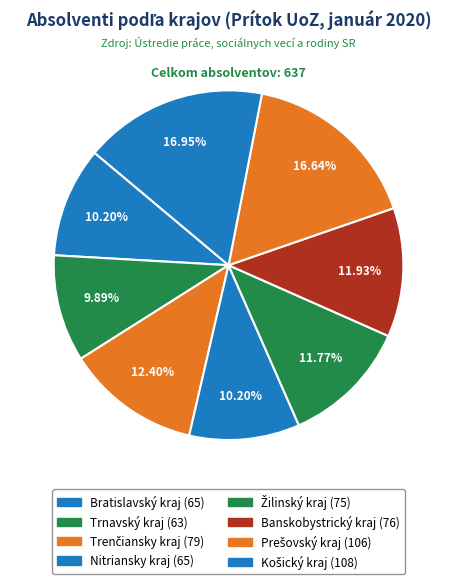

What percentage do Košický kraj and Nitriansky kraj together represent?

27.2%